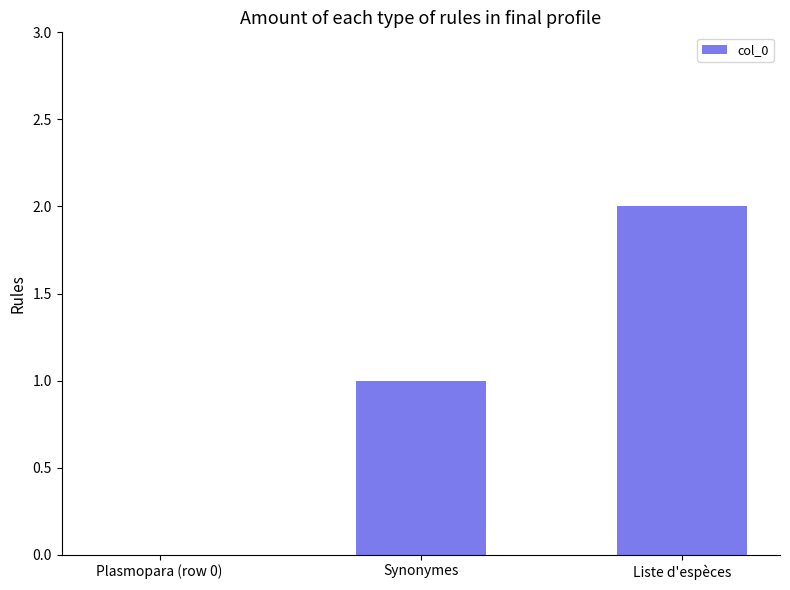

The value at Liste d'espèces is 1. True or false?

False